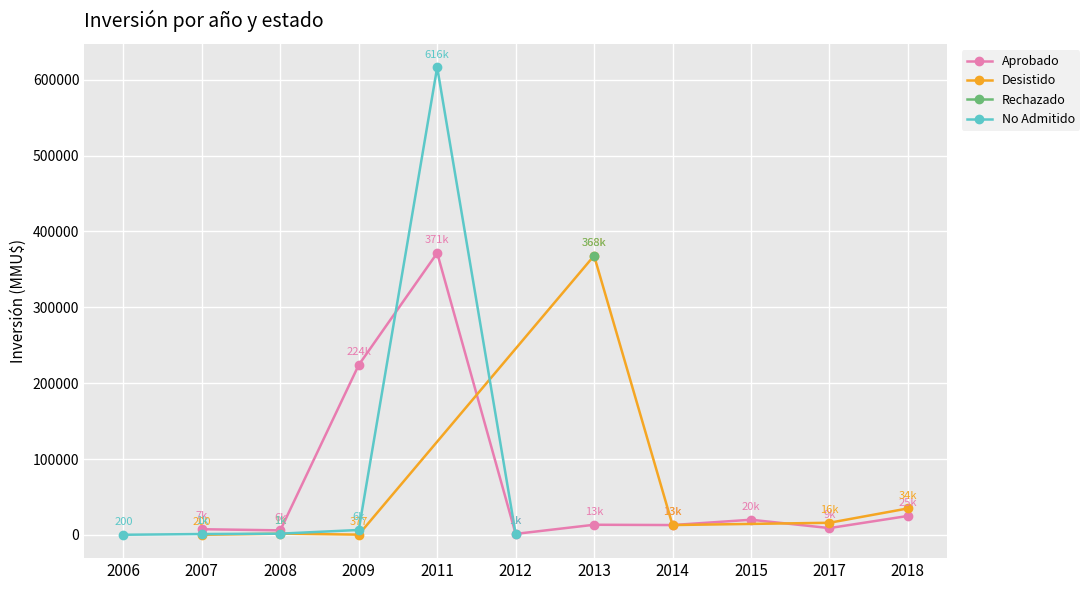

At which category does Aprobado reach its first local peak?

2011